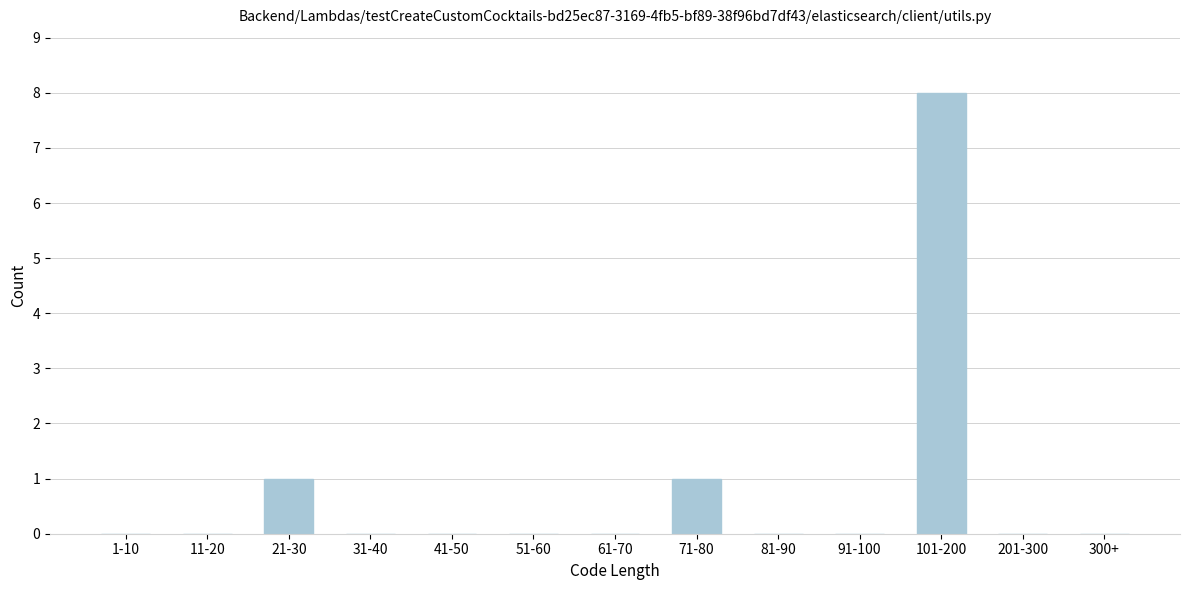

Reading left to right, transcribe all the data shown in this chart.

1-10=0	11-20=0	21-30=1	31-40=0	41-50=0	51-60=0	61-70=0	71-80=1	81-90=0	91-100=0	101-200=8	201-300=0	300+=0